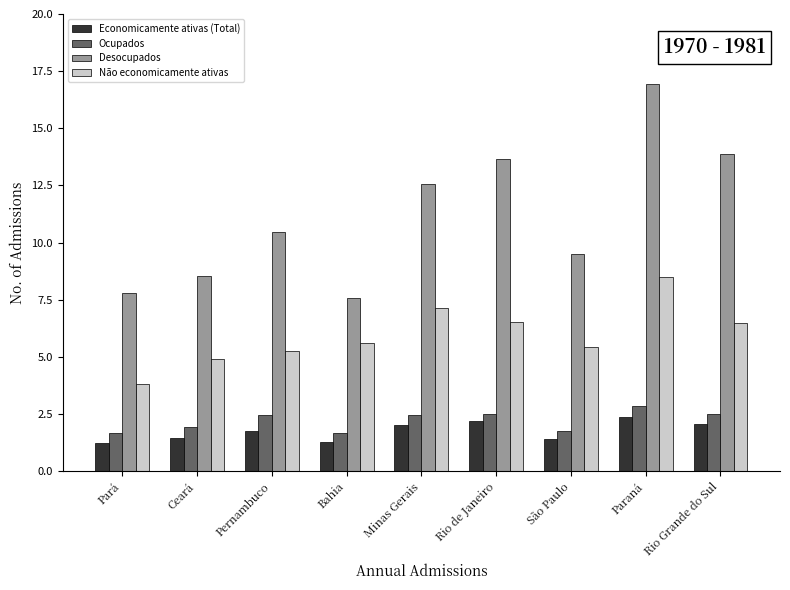

Which series has the largest range (max minus min)?

Desocupados